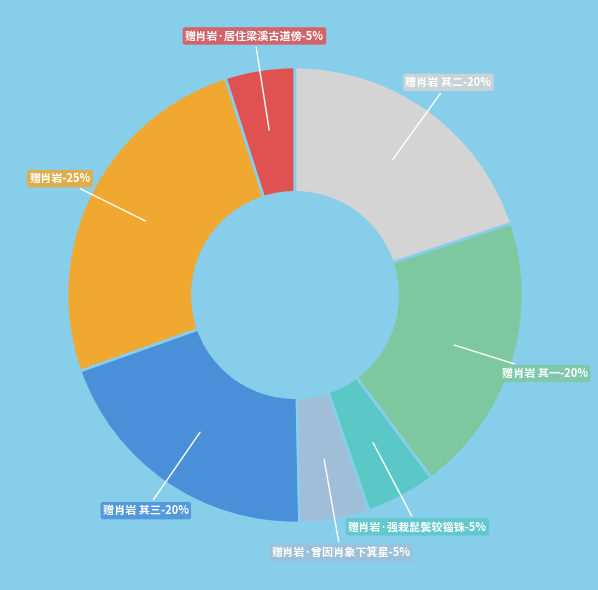

Is there a majority slice in this chart?

No